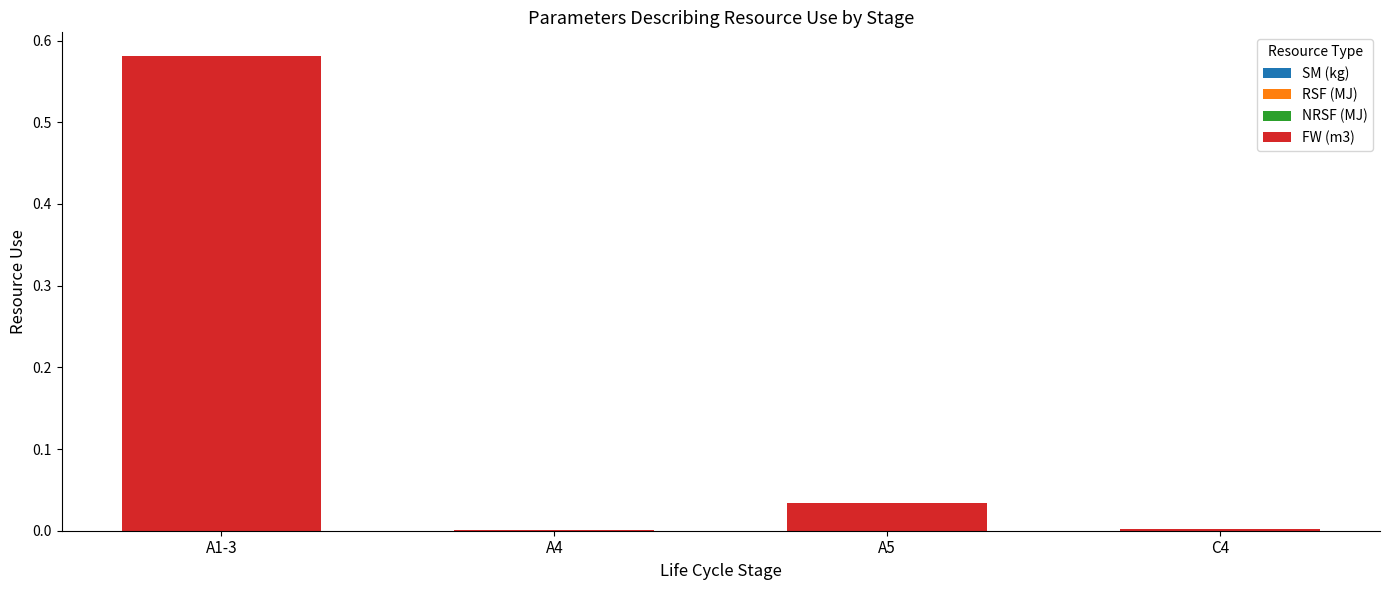

Which has a higher value, A5 or A1-3?

A1-3